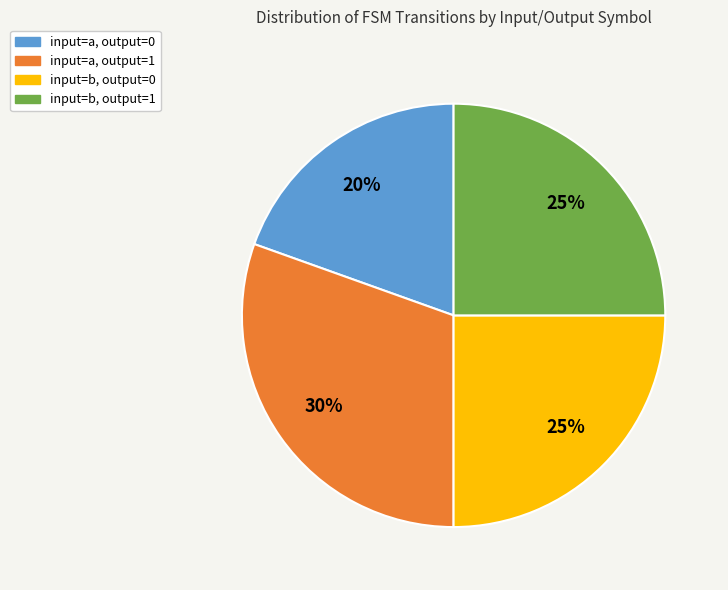

How many slices are in this pie chart?

4